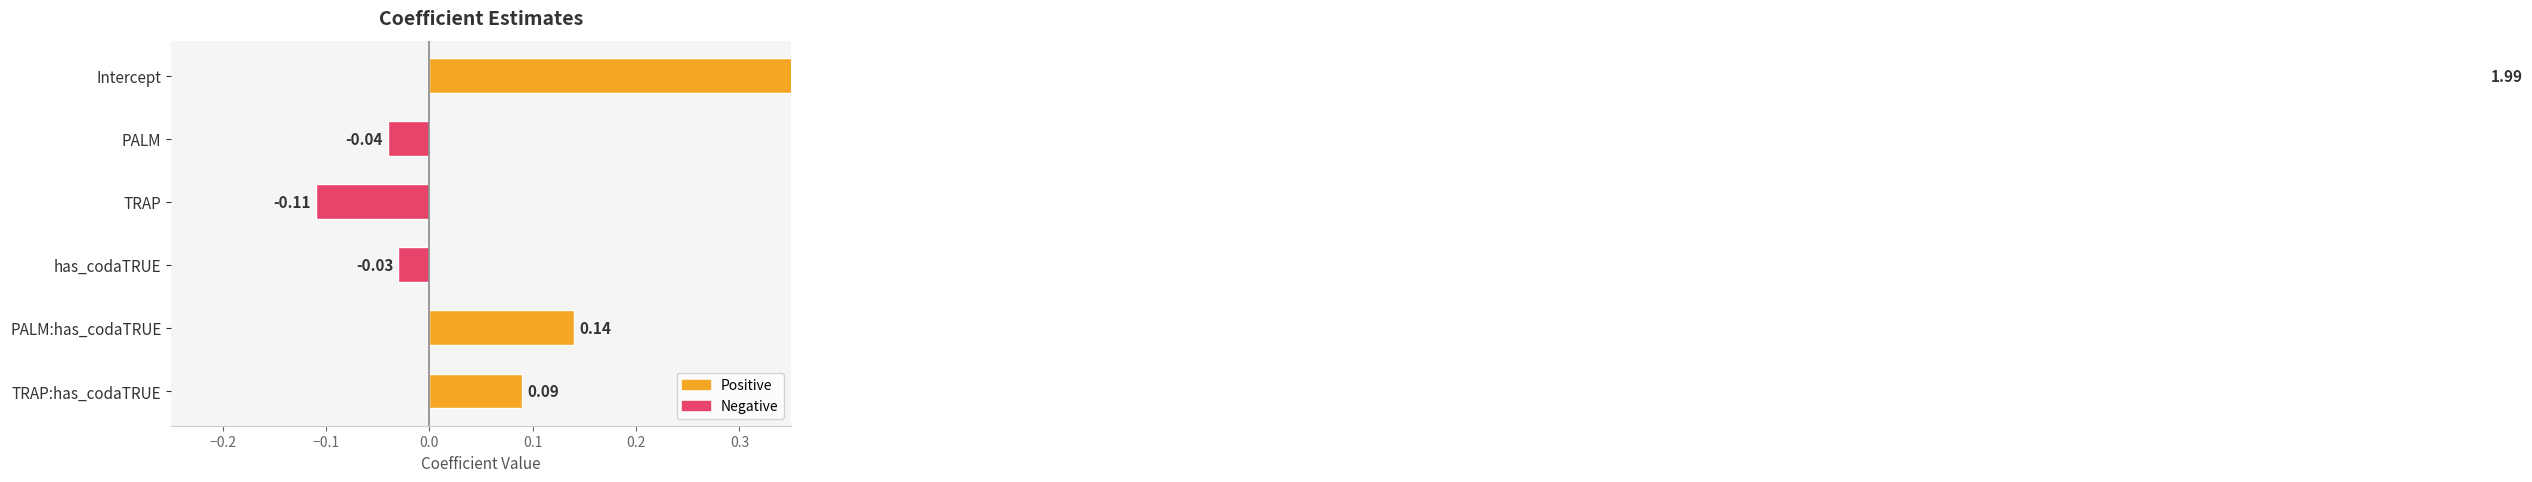

What is the minimum value shown in the chart?

-0.1